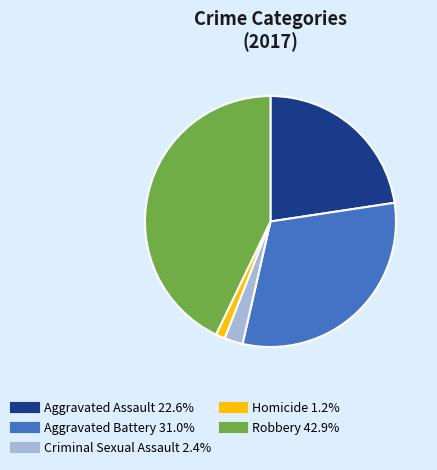

Rank the categories by value from lowest to highest.

Homicide, Criminal Sexual Assault, Aggravated Assault, Aggravated Battery, Robbery